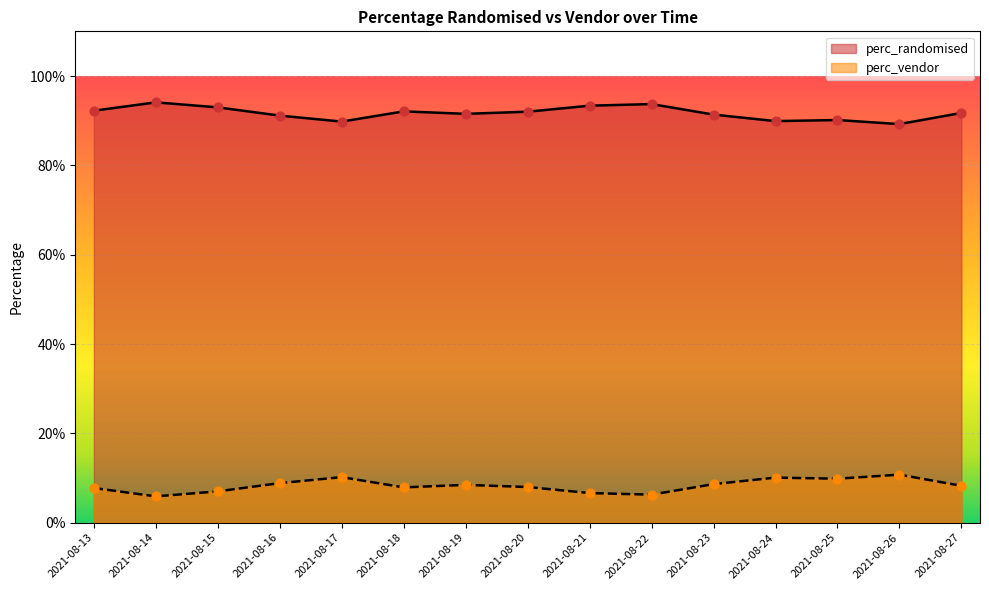

Which series has the largest total across all categories?

perc_randomised